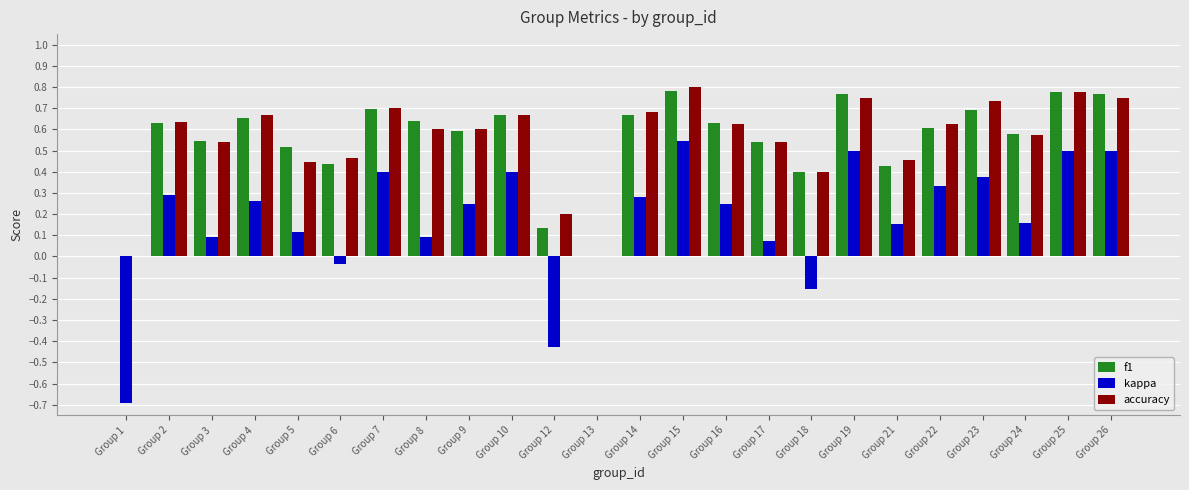

What is the total value across all series at Group 26?

2.0